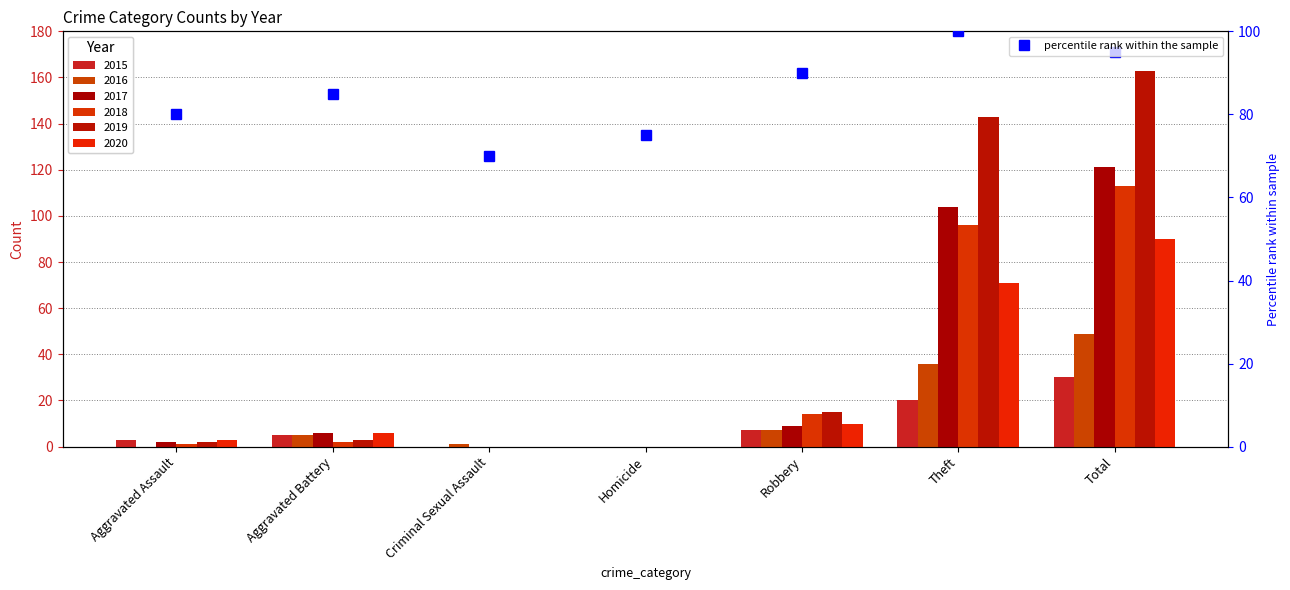

Reading right to left, list all the values displayed in this chart.

Total=95	Theft=100	Robbery=90	Homicide=75	Criminal Sexual Assault=70	Aggravated Battery=85	Aggravated Assault=80